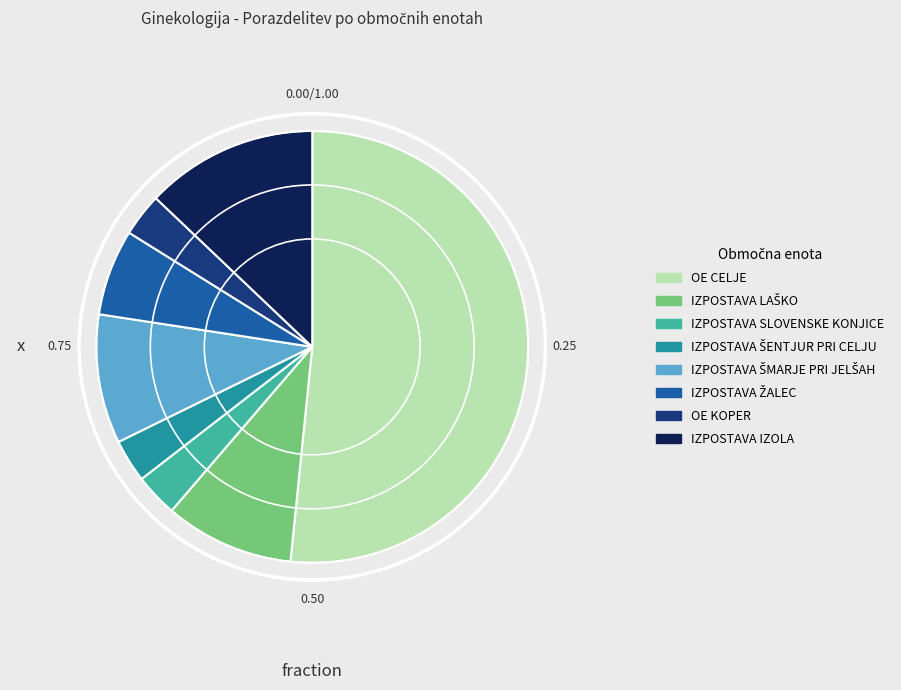

Is the sum of IZPOSTAVA SLOVENSKE KONJICE and OE KOPER greater than half?

No